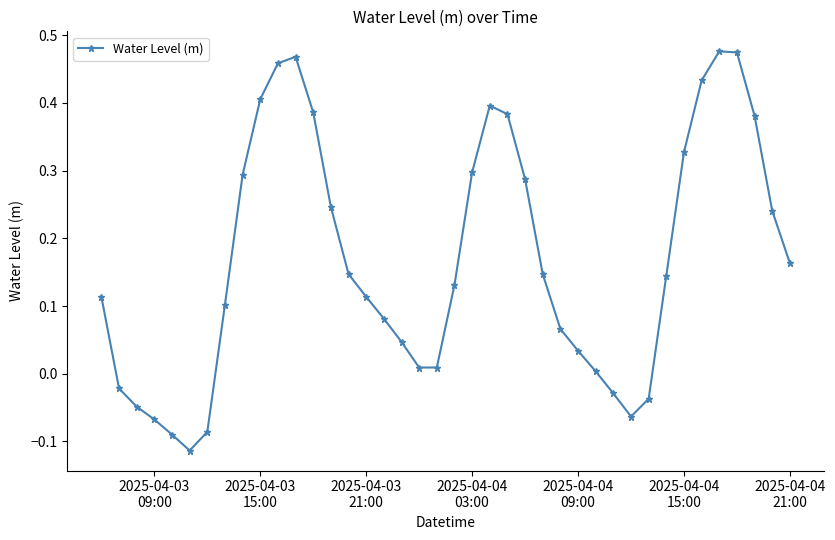

What is the difference between the maximum and minimum values?

0.6